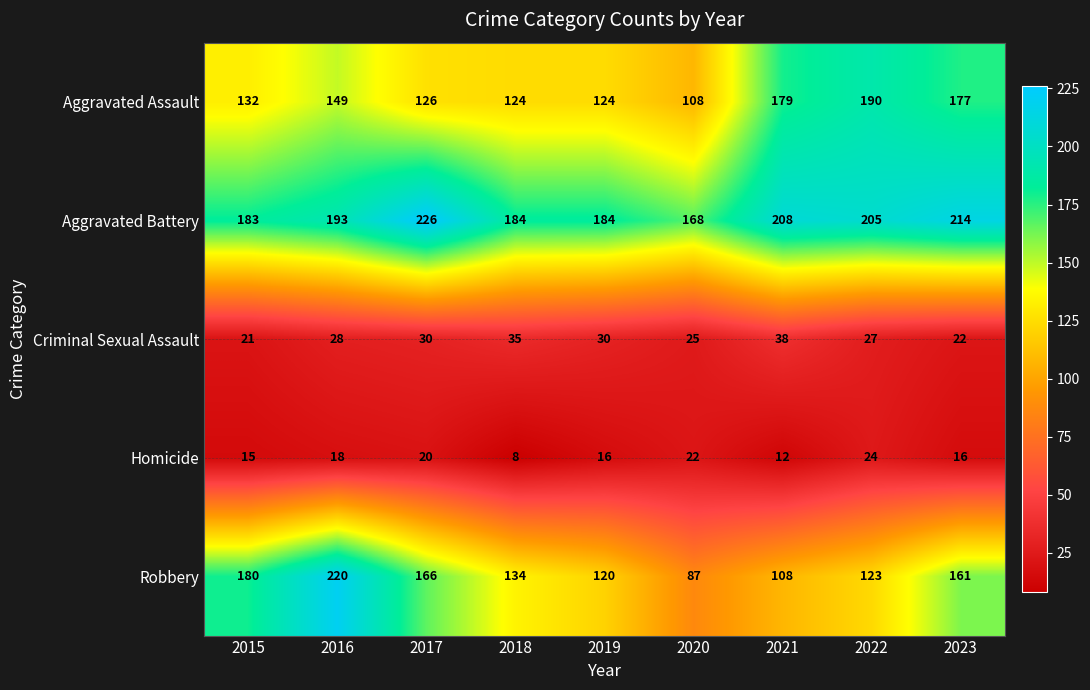

Which series changed the most between 2015 and 2021?

Robbery